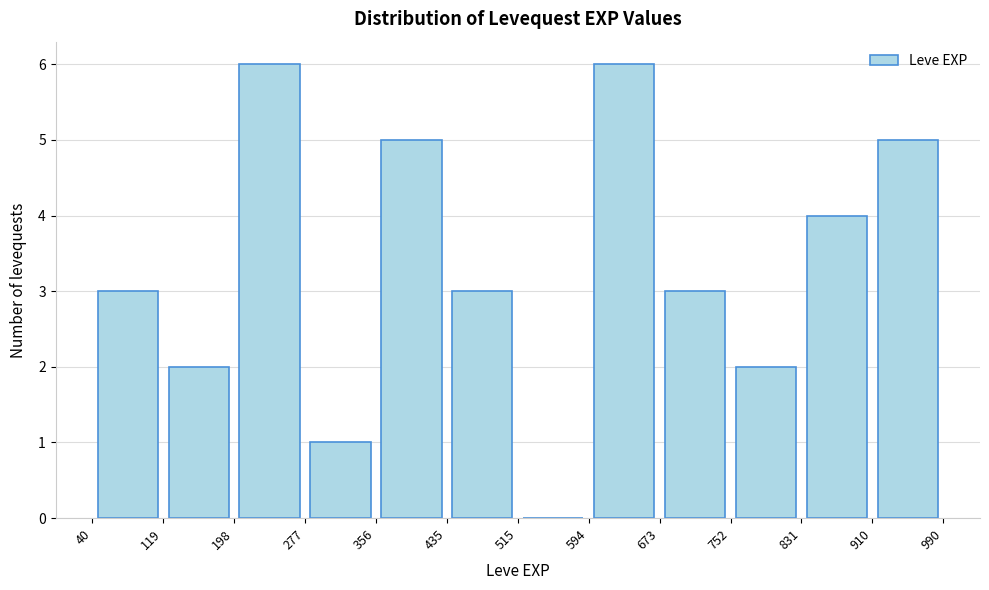

Reading left to right, transcribe this chart: for each bar, give the range it covers on the x-axis and its height. The values are not printed on the chart, so give them approximately, as read against the axis.

40 to 119: 3
119 to 198: 2
198 to 277: 6
277 to 356: 1
356 to 435: 5
435 to 515: 3
515 to 594: 0
594 to 673: 6
673 to 752: 3
752 to 831: 2
831 to 910: 4
910 to 990: 5